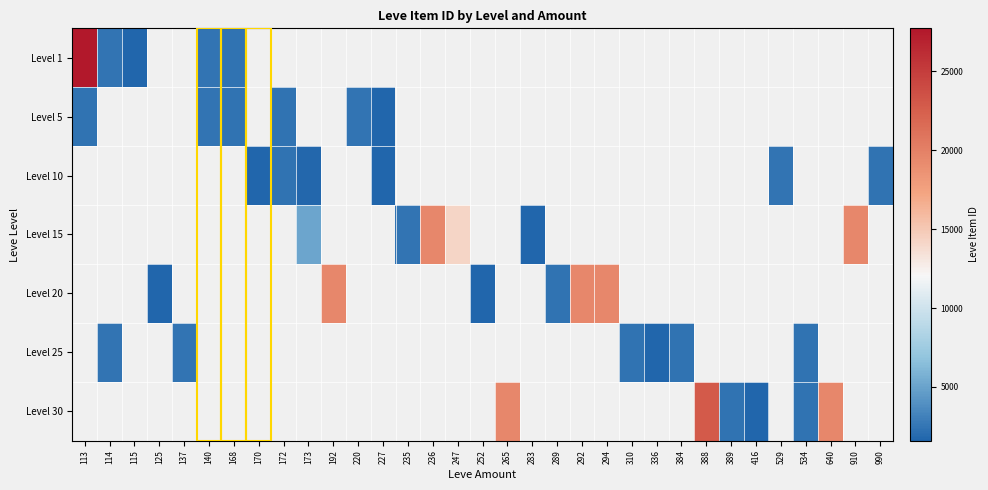

How many values in Level 10 are above zero?

6